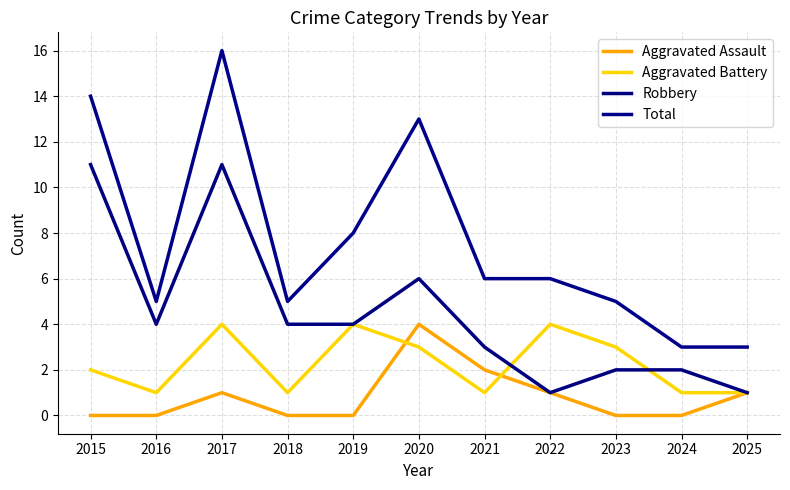

At which label does Aggravated Battery first exceed 2?

2017